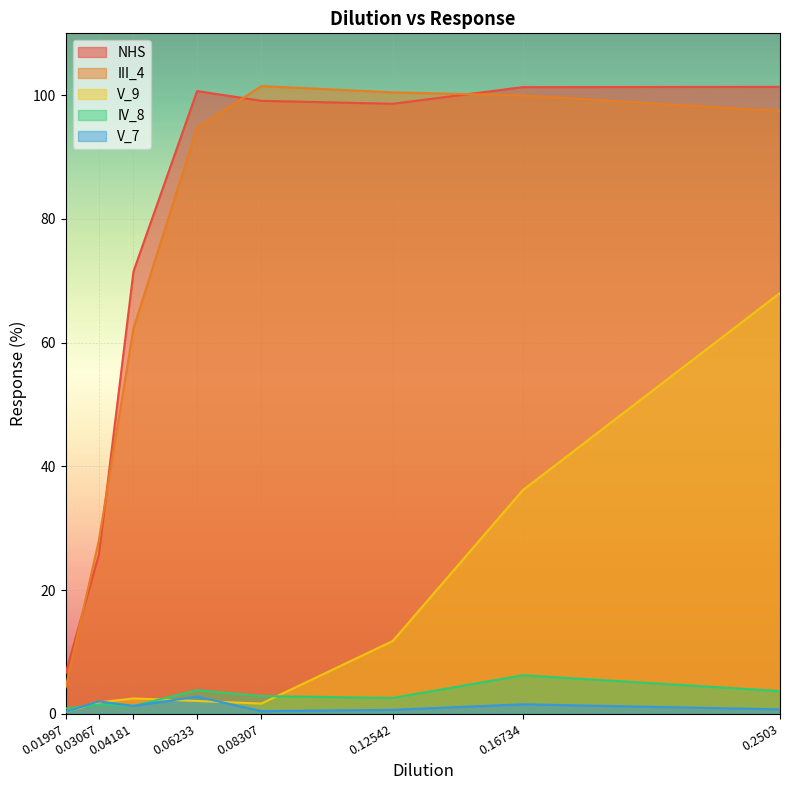

How many values in the V_9 series exceed 2?

5